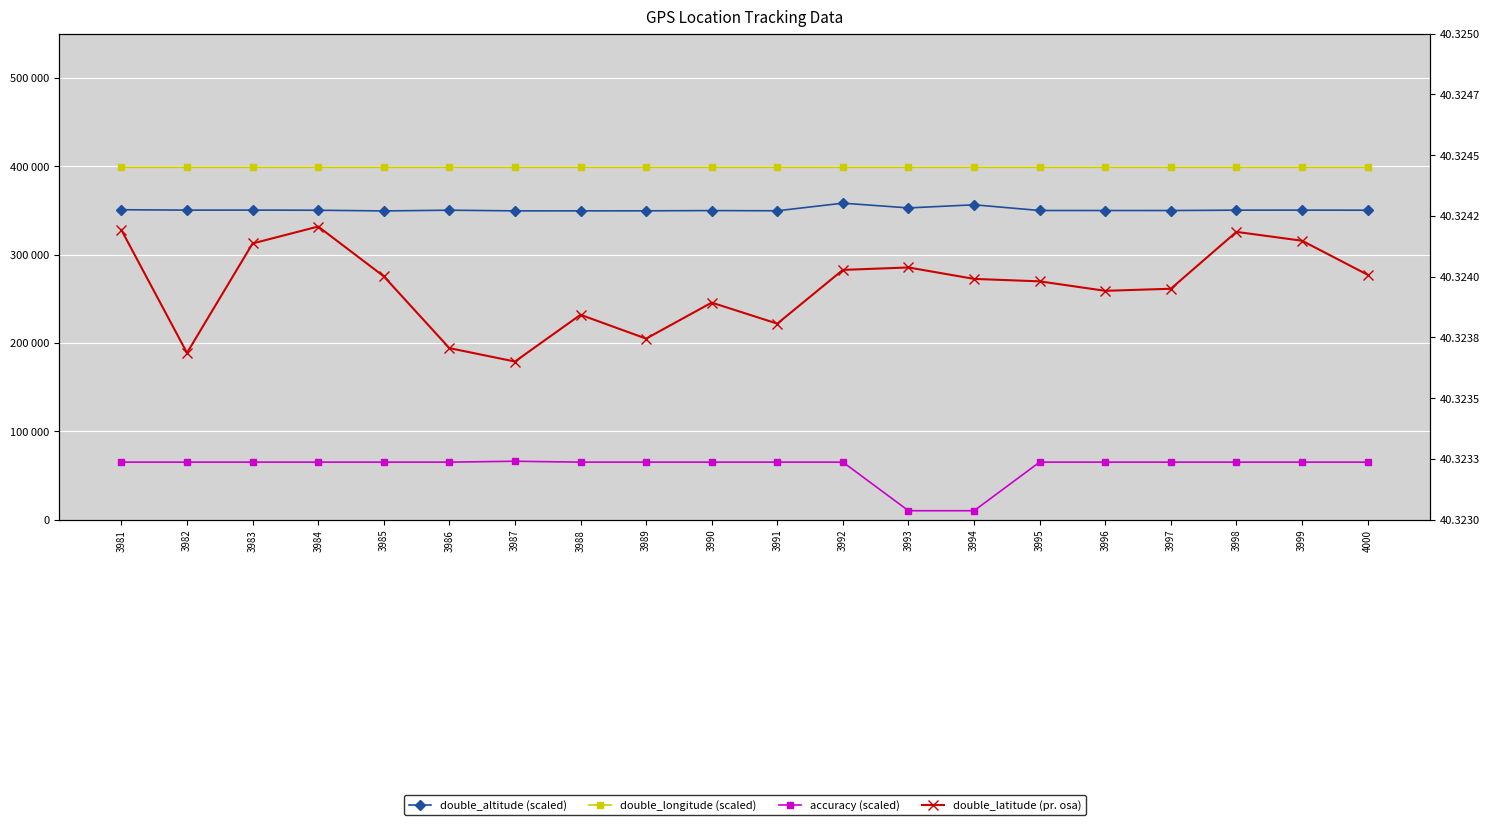

At 3997, list the series in order from largest to smallest.

double_longitude (scaled), double_altitude (scaled), accuracy (scaled), double_latitude (pr. osa)